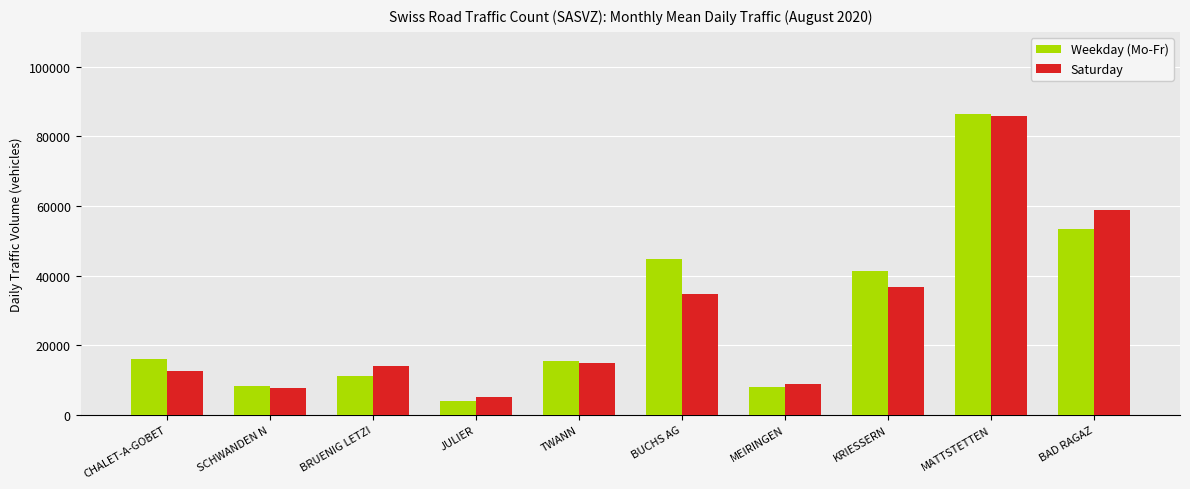

What value does the Weekday (Mo-Fr) series have at CHALET-A-GOBET?

16048.1